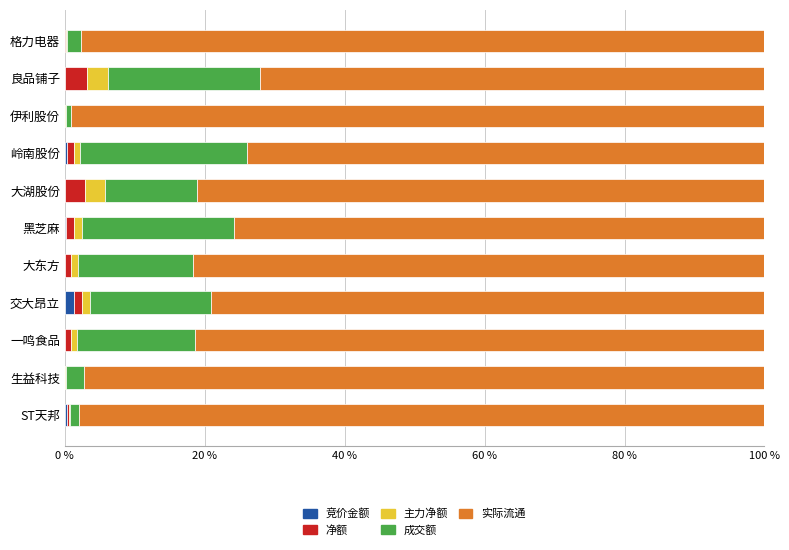

What are all the series names shown in the legend?

竞价金额, 净额, 主力净额, 成交额, 实际流通